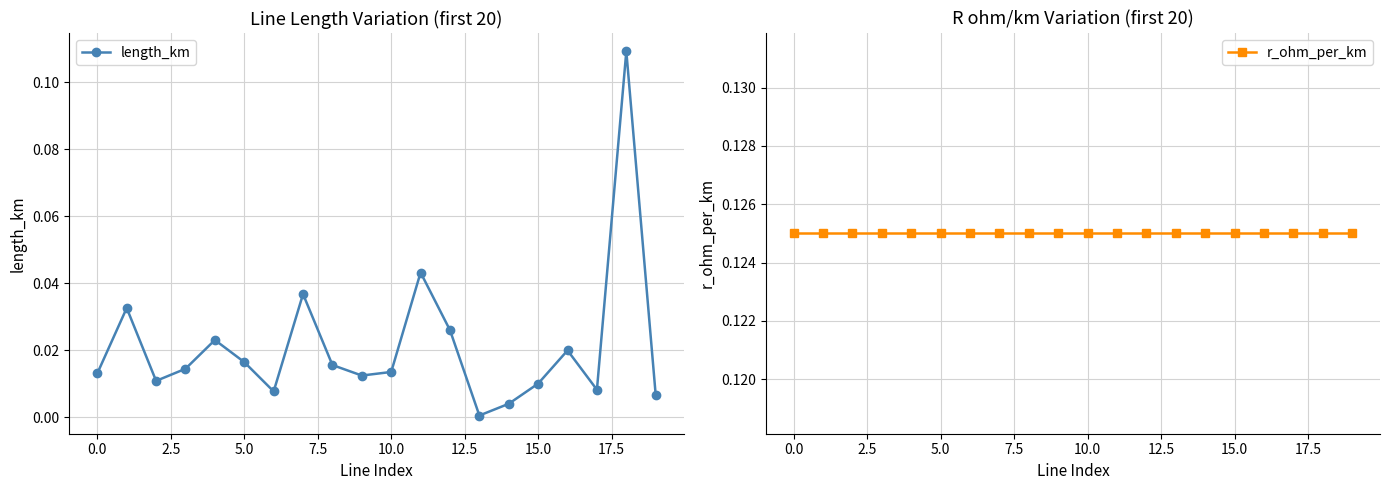

True or false: length_km has more than 0 interior local peaks.

True